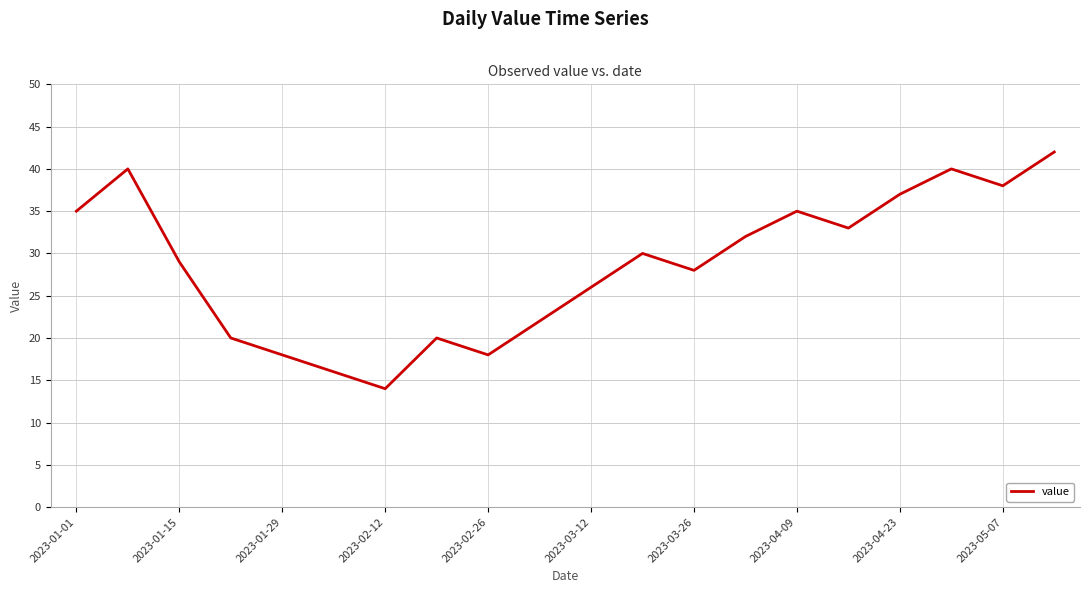

What is the difference between the maximum and minimum values?

28